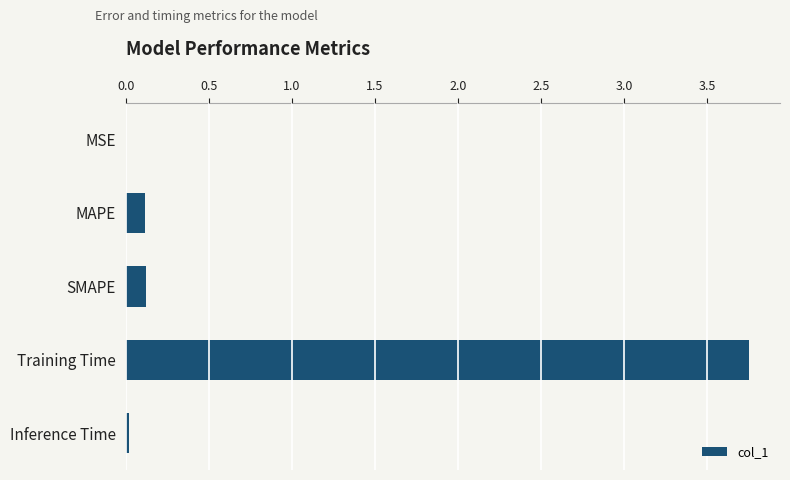

Which label corresponds to the largest value in the chart?

Training Time